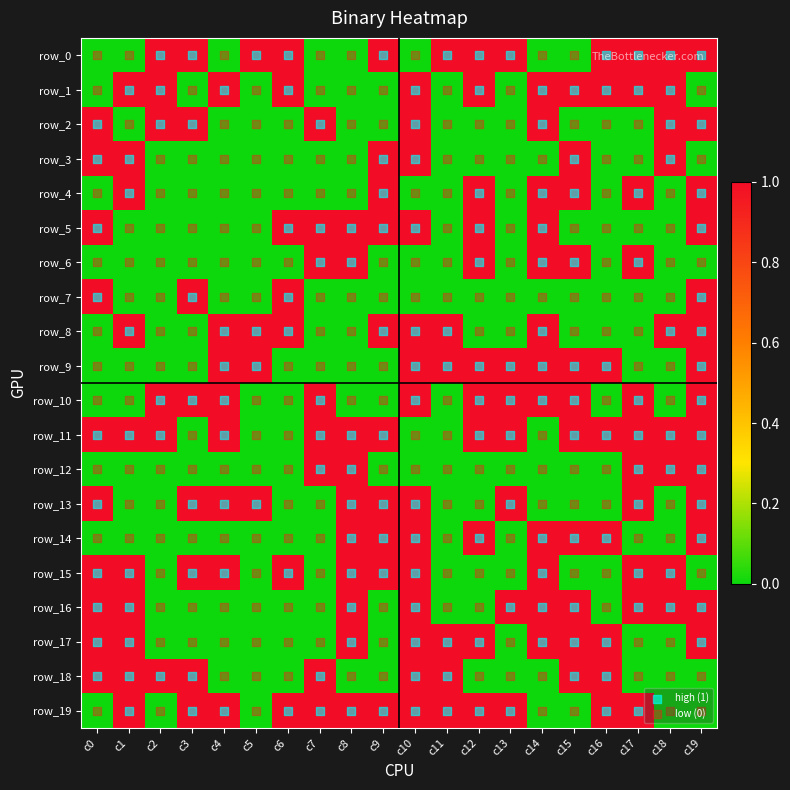

List the labels in order of row_18 value, largest first.

c0, c1, c2, c3, c7, c10, c11, c15, c16, c4, c5, c6, c8, c9, c12, c13, c14, c17, c18, c19